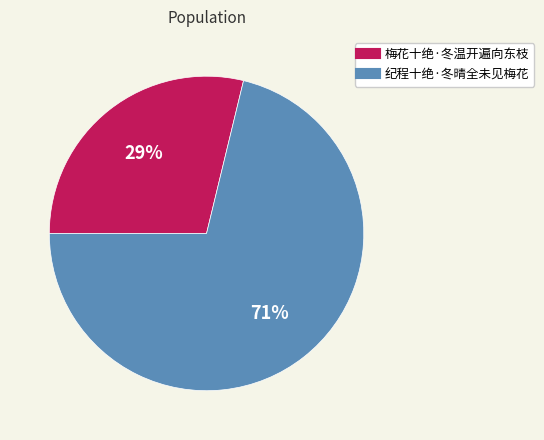

True or false: 纪程十绝·冬晴全未见梅花 accounts for 71% of the total.

True